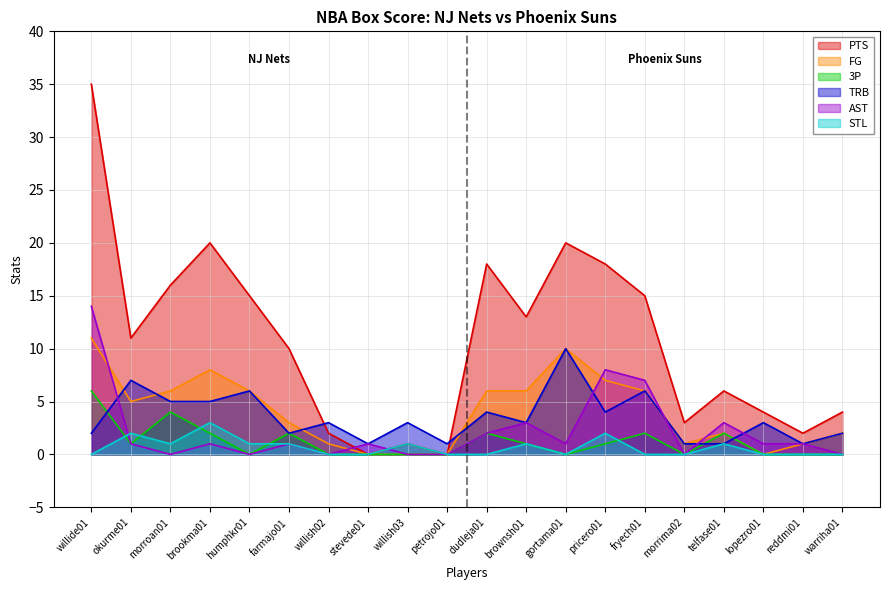

The PTS series shows 12 at dudleja01. True or false?

False